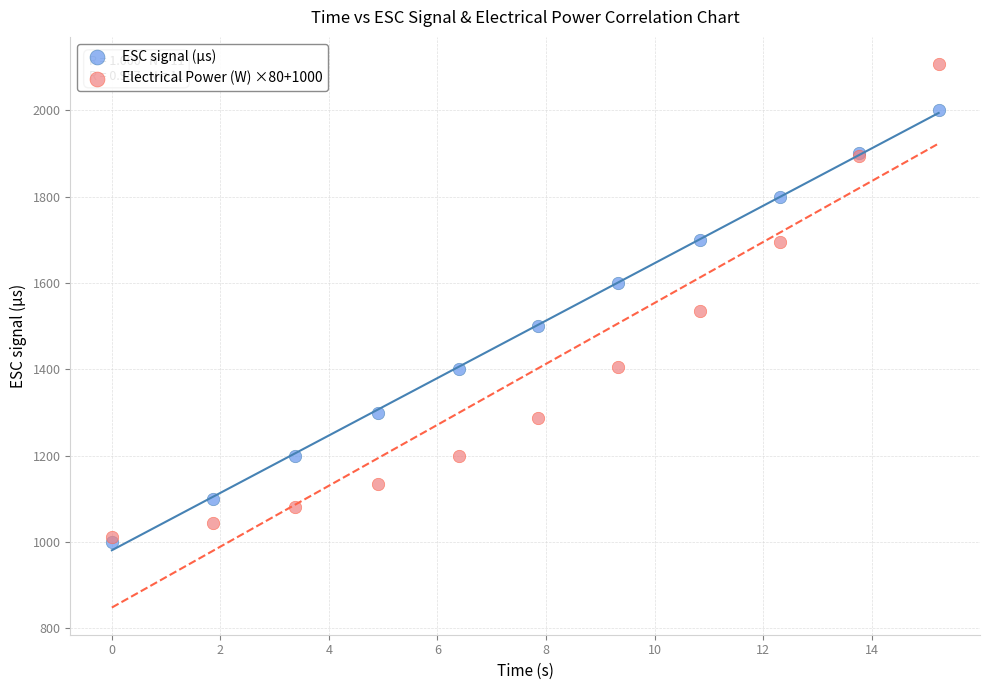

Which series has the widest spread of Y values?

Electrical Power (W) ×80+1000